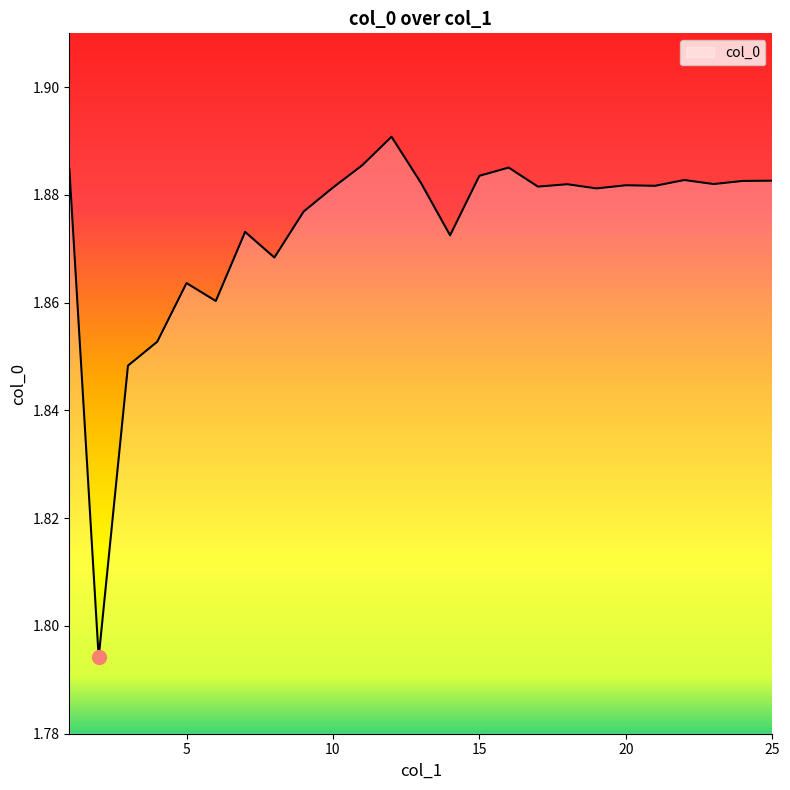

Is this an area chart (filled region under the line)?

Yes